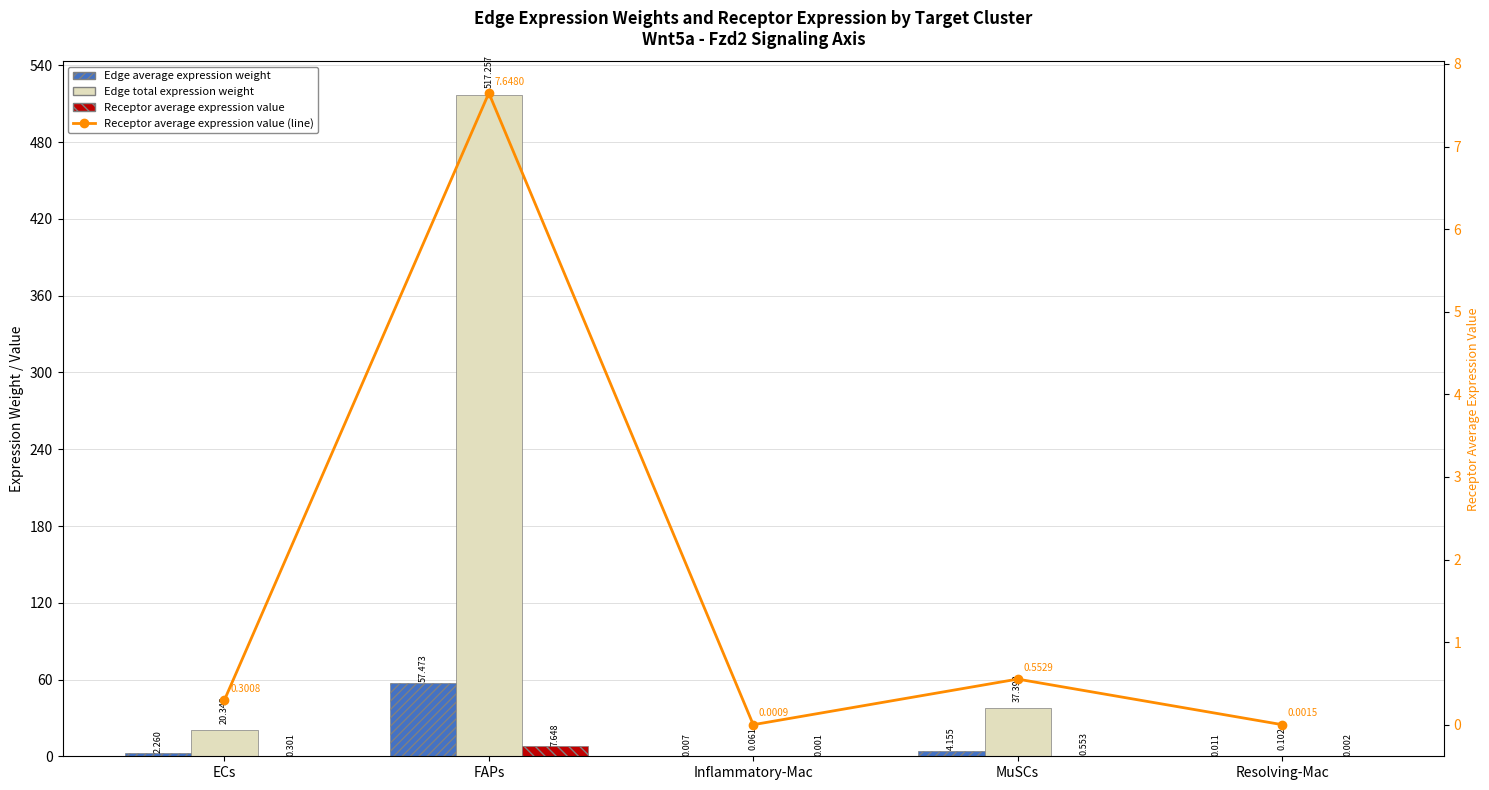

At which label does Edge average expression weight first exceed 2?

ECs